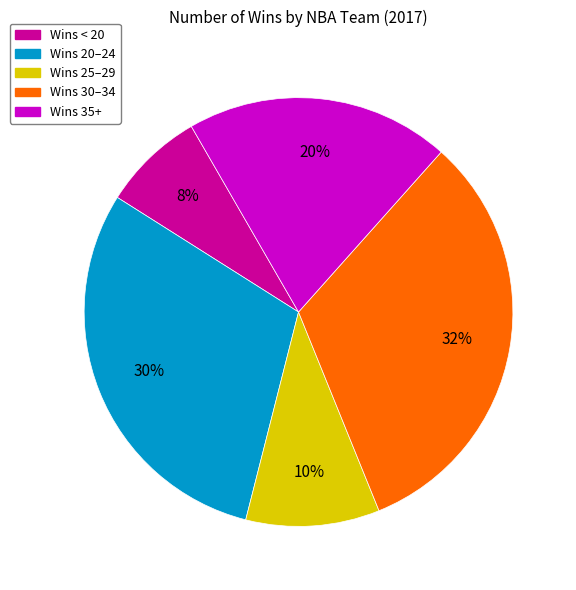

To the nearest percent, what is the average slice percentage?

20%